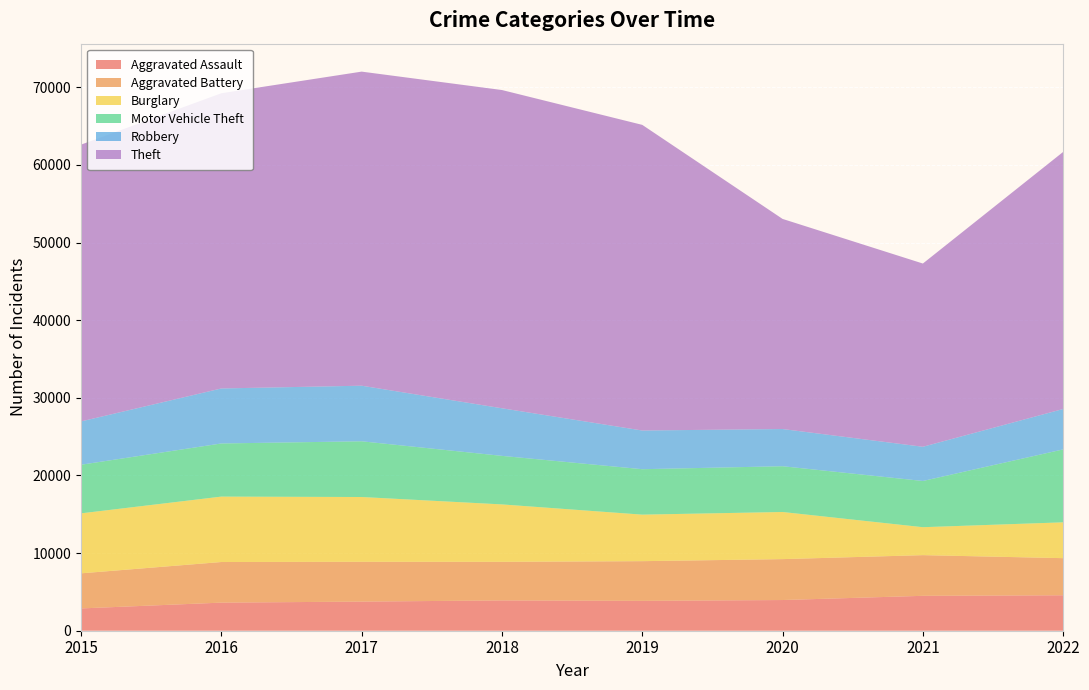

Reading left to right, list all the values displayed in this chart.

Aggravated Assault: 2015=2871	2016=3618	2017=3750	2018=3903	2019=3846	2020=3953	2021=4495	2022=4566
Aggravated Battery: 2015=4521	2016=5232	2017=5129	2018=4971	2019=5114	2020=5270	2021=5240	2022=4781
Burglary: 2015=7726	2016=8426	2017=8344	2018=7396	2019=5992	2020=6070	2021=3600	2022=4615
Motor Vehicle Theft: 2015=6263	2016=6844	2017=7179	2018=6253	2019=5854	2020=5897	2021=5954	2022=9396
Robbery: 2015=5579	2016=7086	2017=7159	2018=6131	2019=4983	2020=4791	2021=4406	2022=5205
Theft: 2015=35653	2016=38028	2017=40457	2018=40993	2019=39371	2020=27063	2021=23603	2022=33115